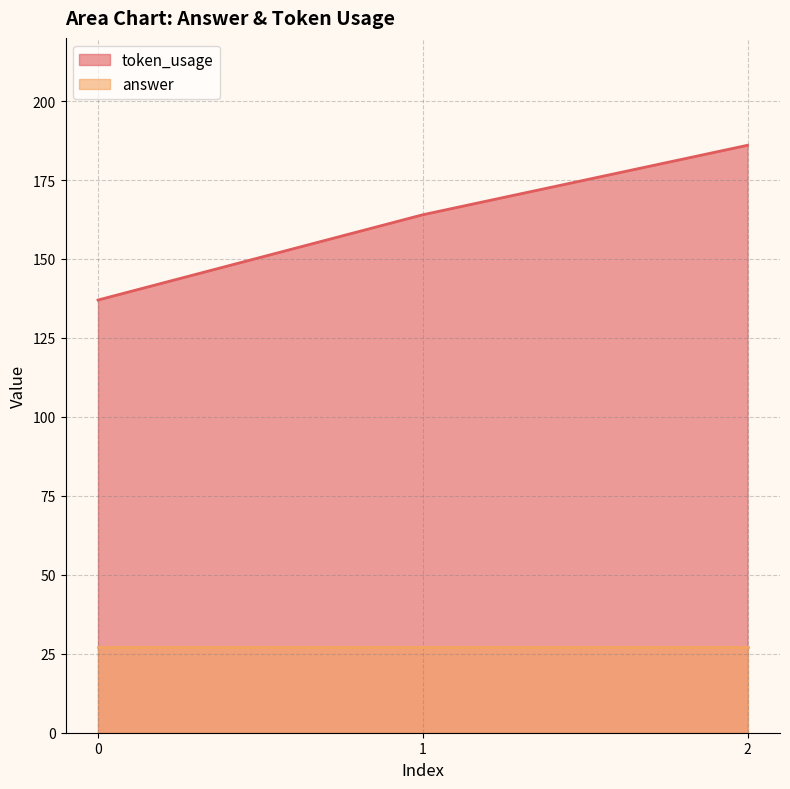

At which label is the value closest to 161?

1